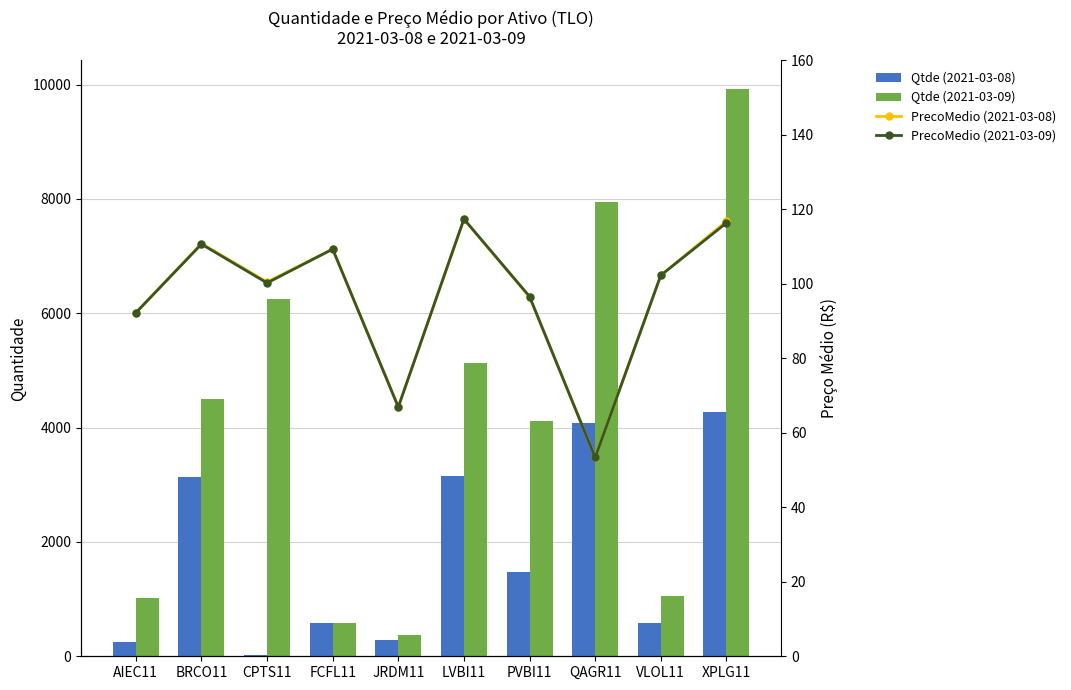

Which series has the largest range (max minus min)?

Qtde (2021-03-09)